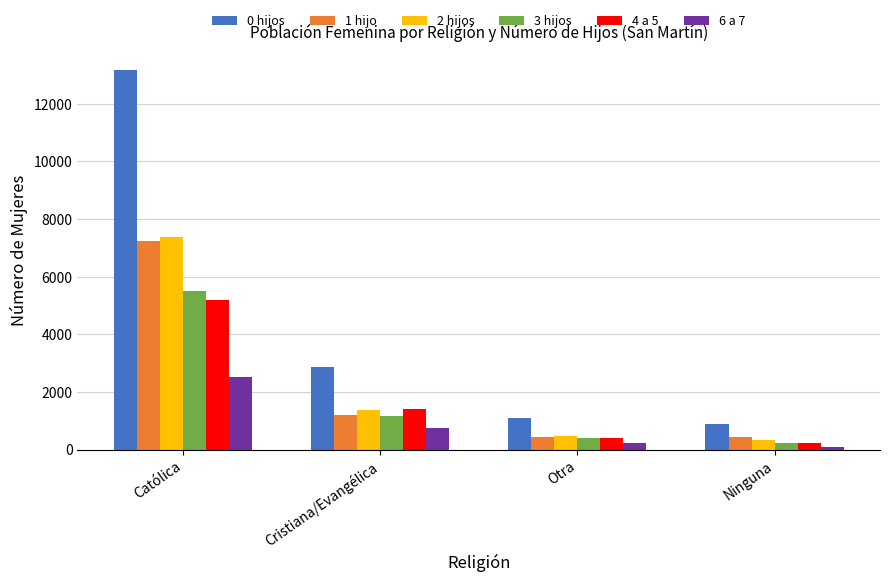

What is the value of the 3 hijos bar at the 1st from the left?

5486